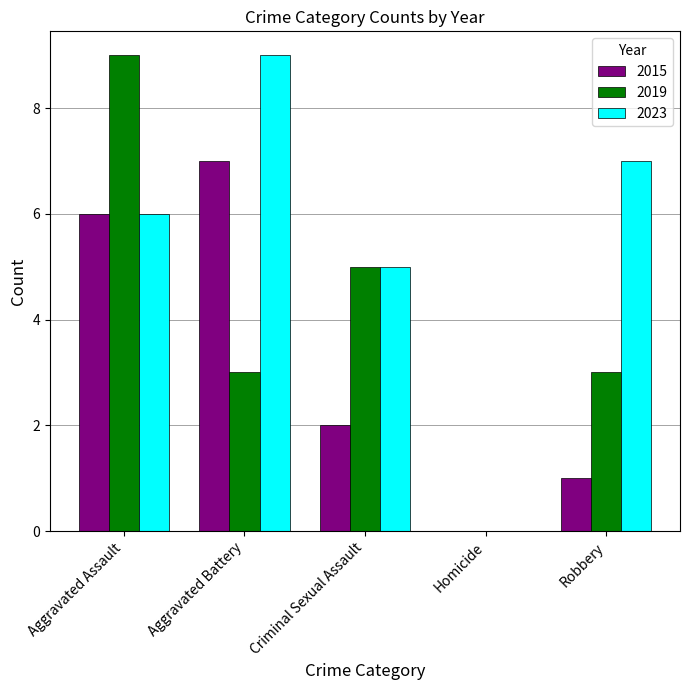

What is the highest value of the 2023 series?

9